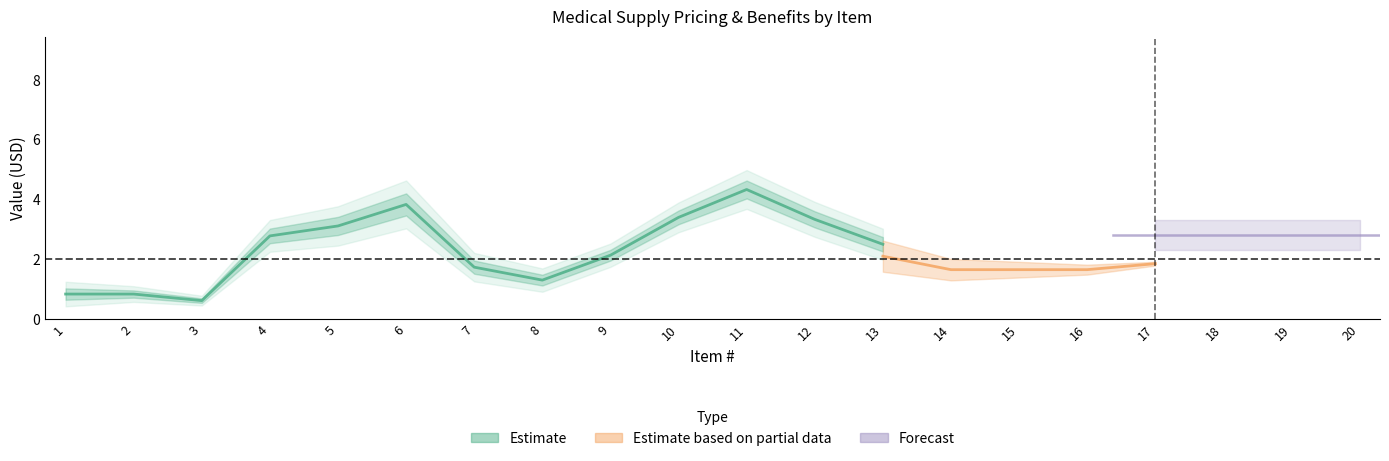

How many data points does each series have?

20